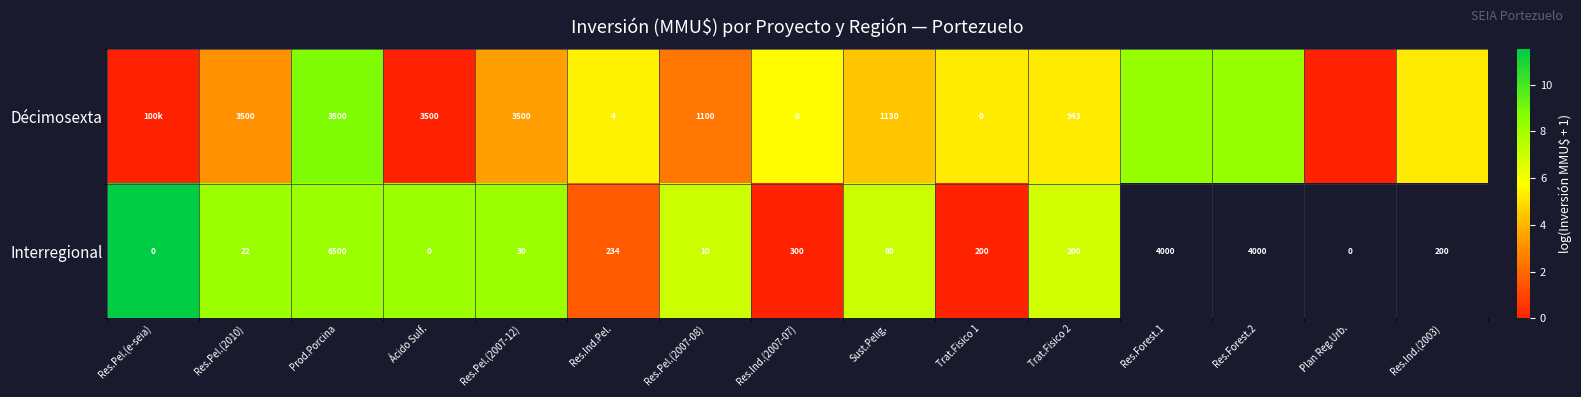

At Ácido Sulf., list the series in order from largest to smallest.

Décimosexta, Interregional